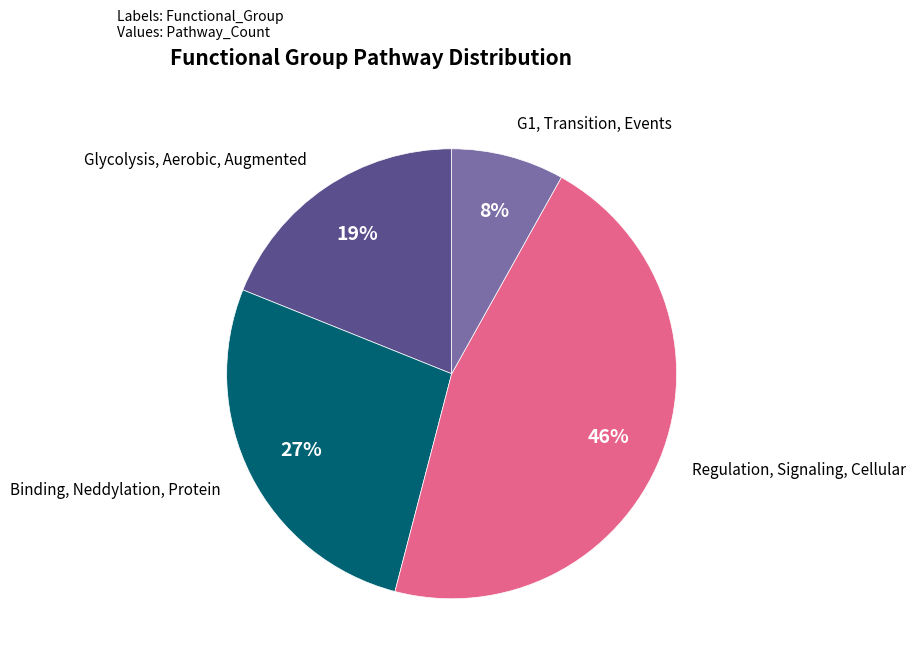

To the nearest percent, what is the difference between the largest and smallest slice percentages?

38%